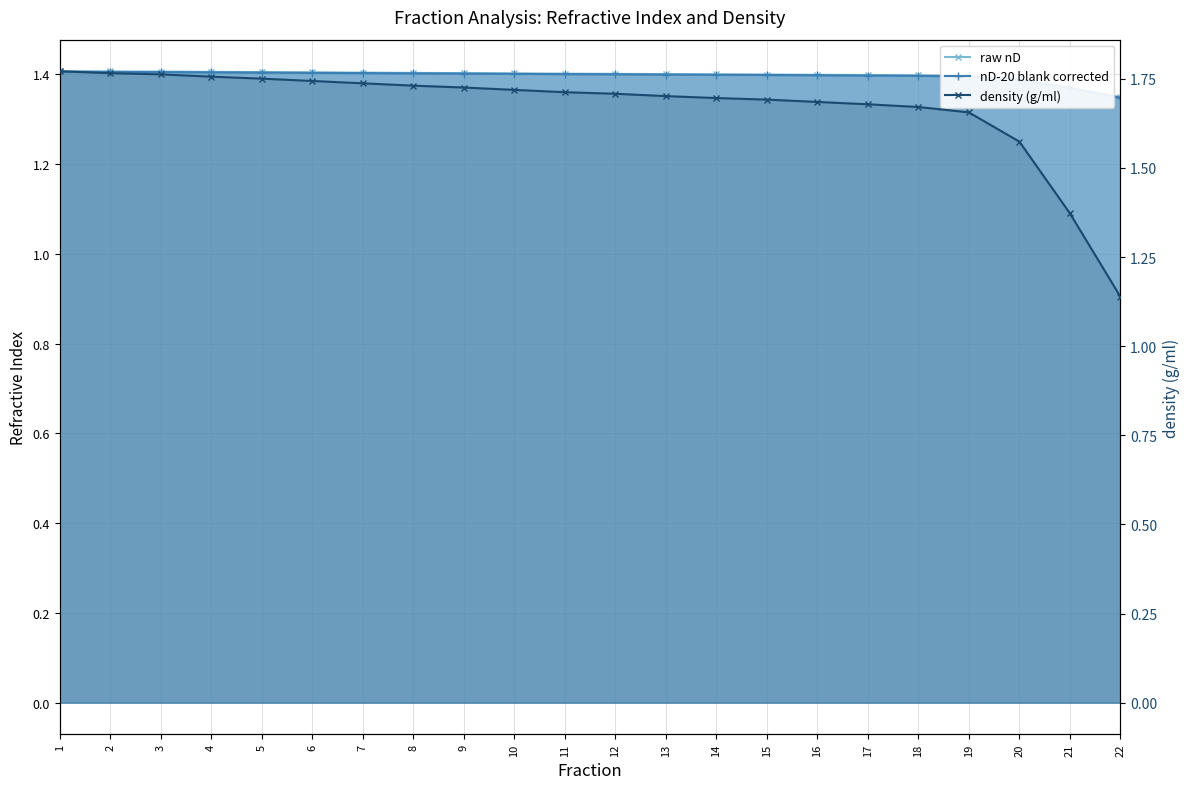

Reading left to right, transcribe all the data shown in this chart.

raw nD: 1.4	1.4	1.4	1.4	1.4	1.4	1.4	1.4	1.4	1.4	1.4	1.4	1.4	1.4	1.4	1.4	1.4	1.4	1.4	1.4	1.4	1.3
nD-20 blank corrected: 1.4	1.4	1.4	1.4	1.4	1.4	1.4	1.4	1.4	1.4	1.4	1.4	1.4	1.4	1.4	1.4	1.4	1.4	1.4	1.4	1.4	1.3
density (g/ml): 1.8	1.8	1.8	1.8	1.8	1.7	1.7	1.7	1.7	1.7	1.7	1.7	1.7	1.7	1.7	1.7	1.7	1.7	1.7	1.6	1.4	1.1